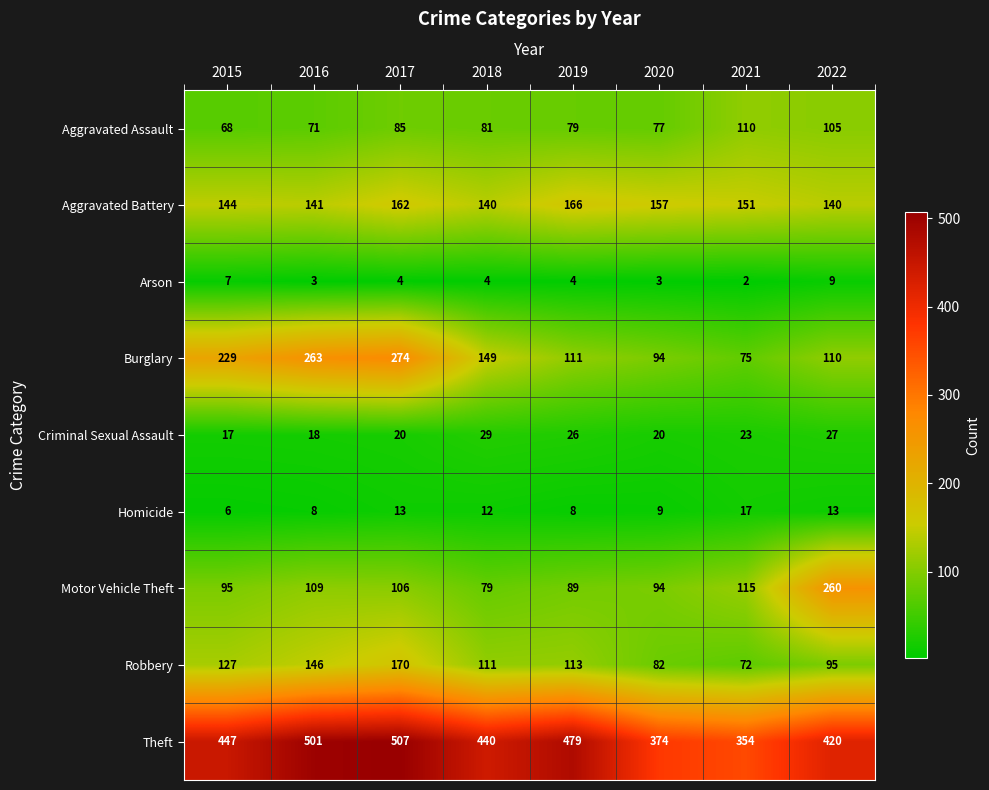

What is the total value across all series at 2020?

910